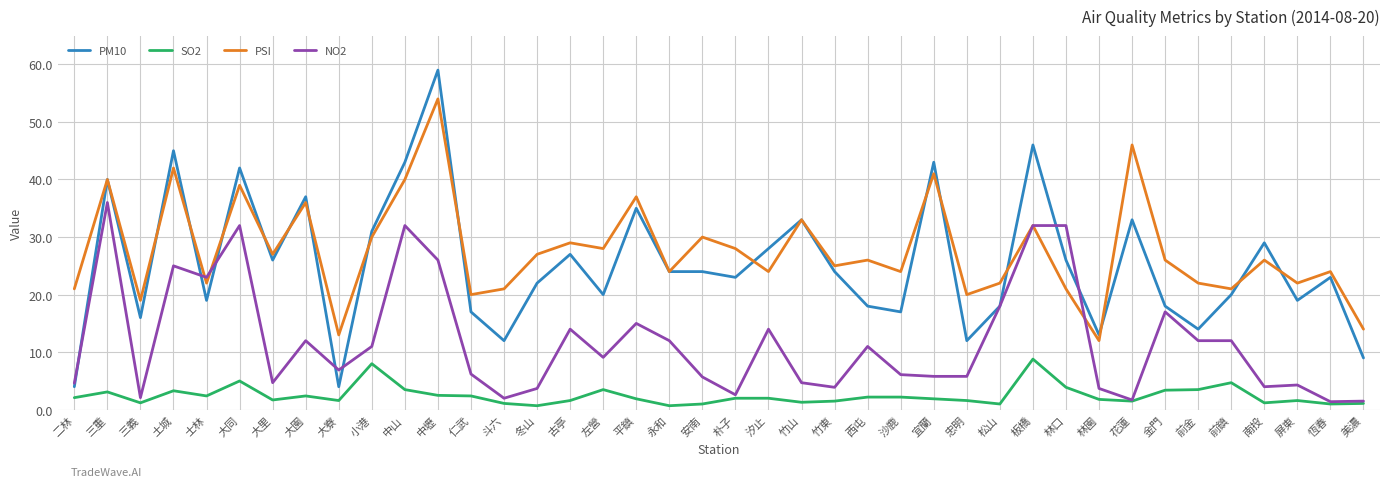

True or false: SO2 has a value of 2.4 at 士林.

True